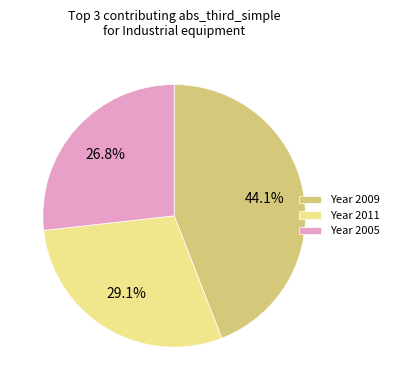

To the nearest percent, what is the average slice percentage?

33%